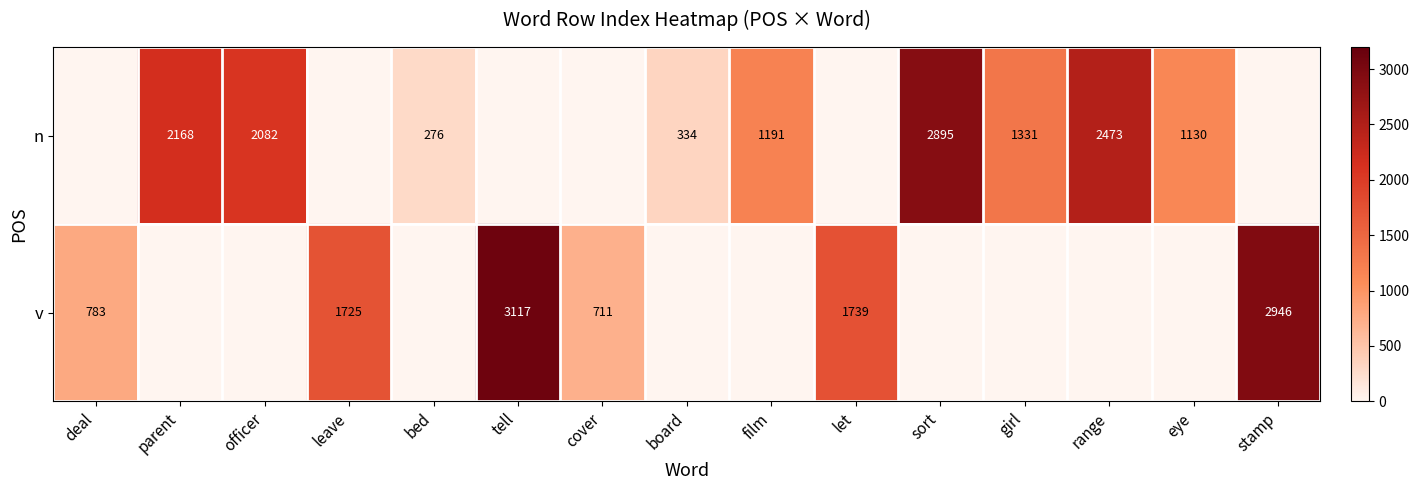

What is the sum of the n values at range and eye?

3603